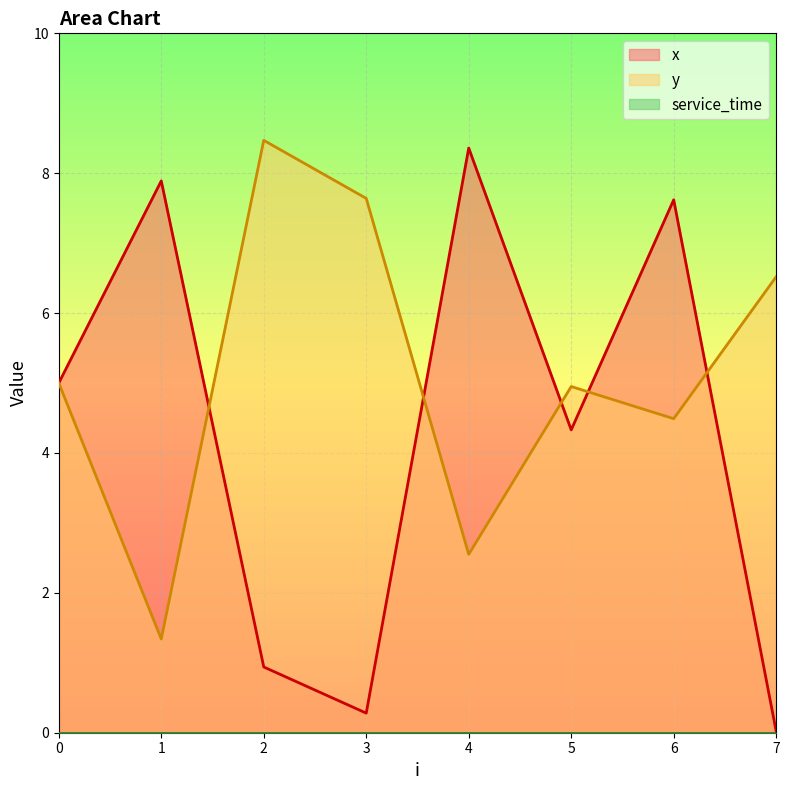

How many data points in x are above 5?

3